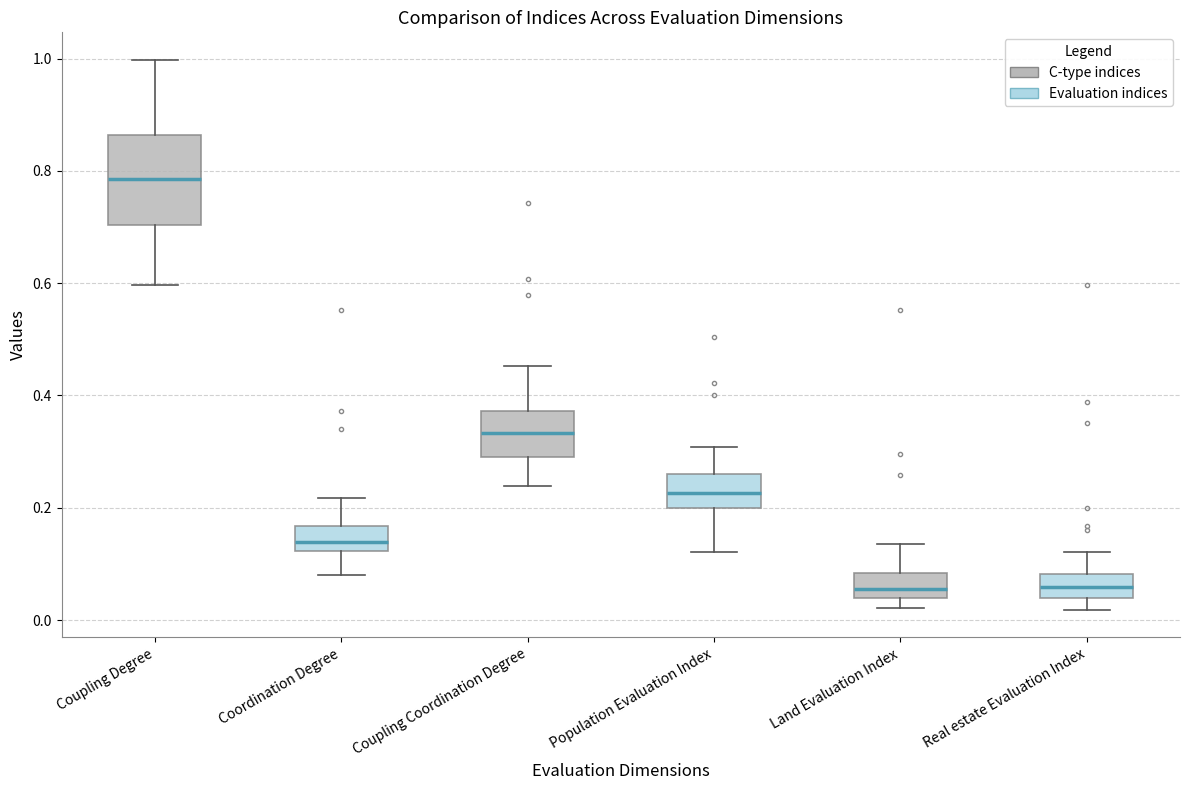

Which box is the tallest, from its lower edge to its upper edge?

Coupling Degree